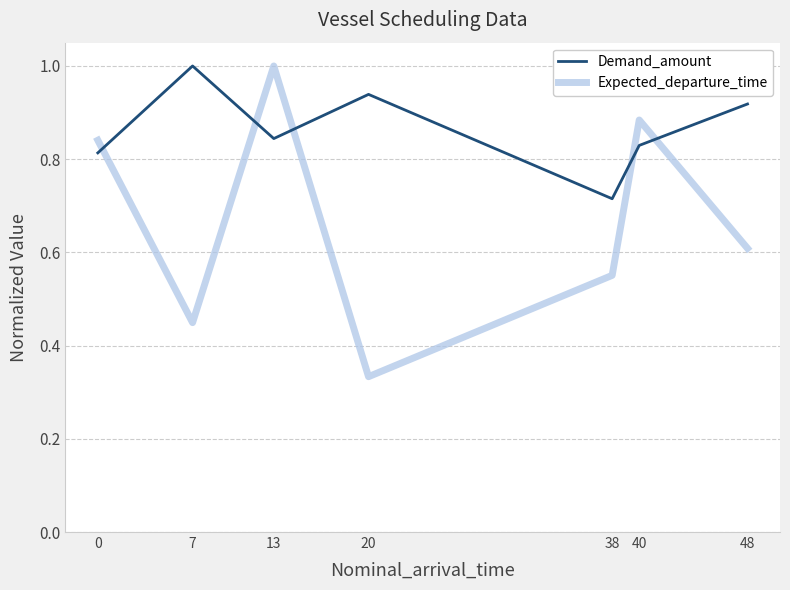

True or false: Expected_departure_time and Demand_amount cross at least once.

True